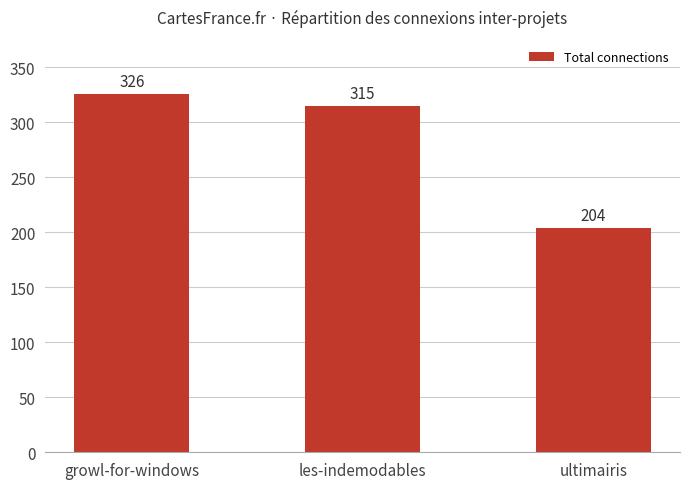

Between les-indemodables and growl-for-windows, which is larger?

growl-for-windows